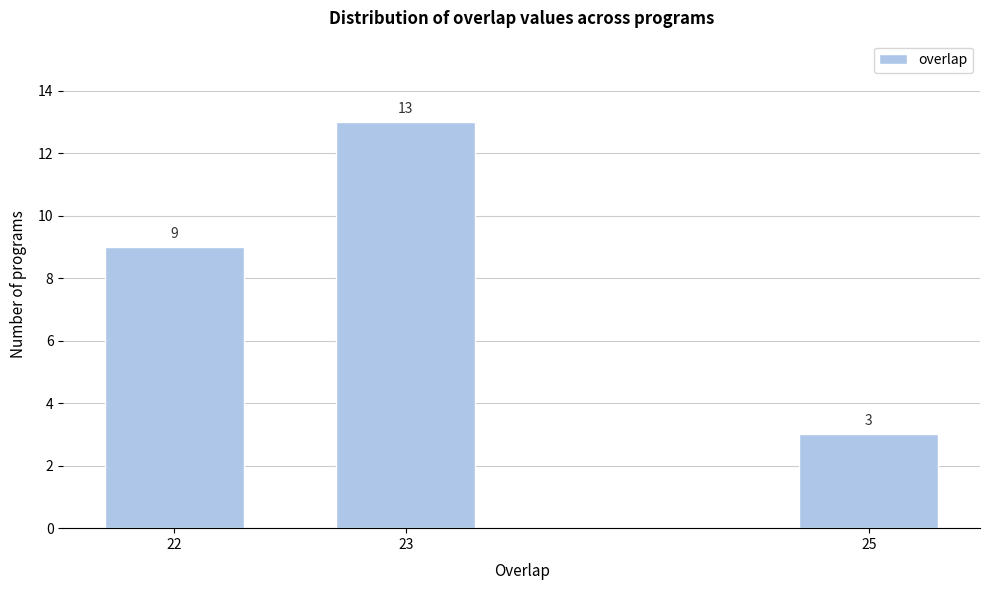

Reading left to right, extract all data points from this chart.

22=9	23=13	25=3